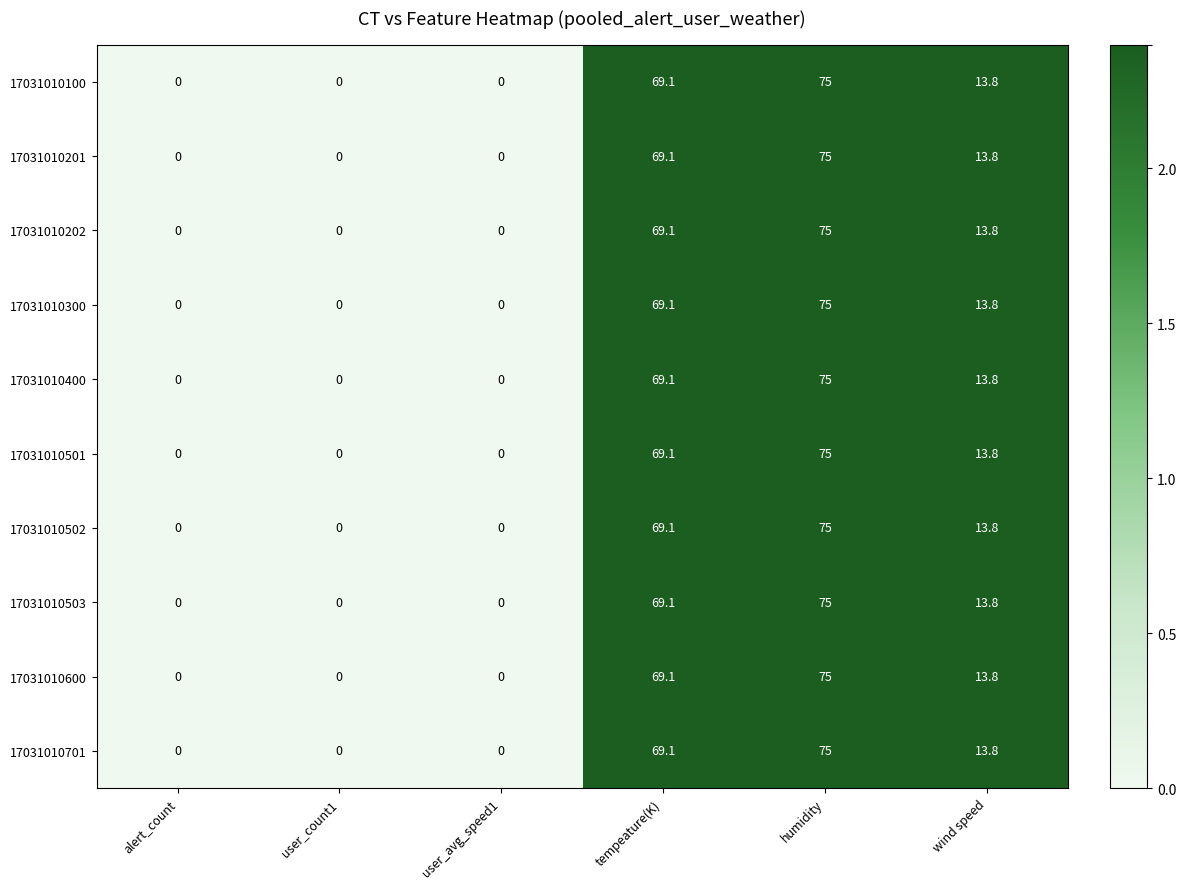

True or false: 17031010400 has a value of 0.0 at user_avg_speed1.

True